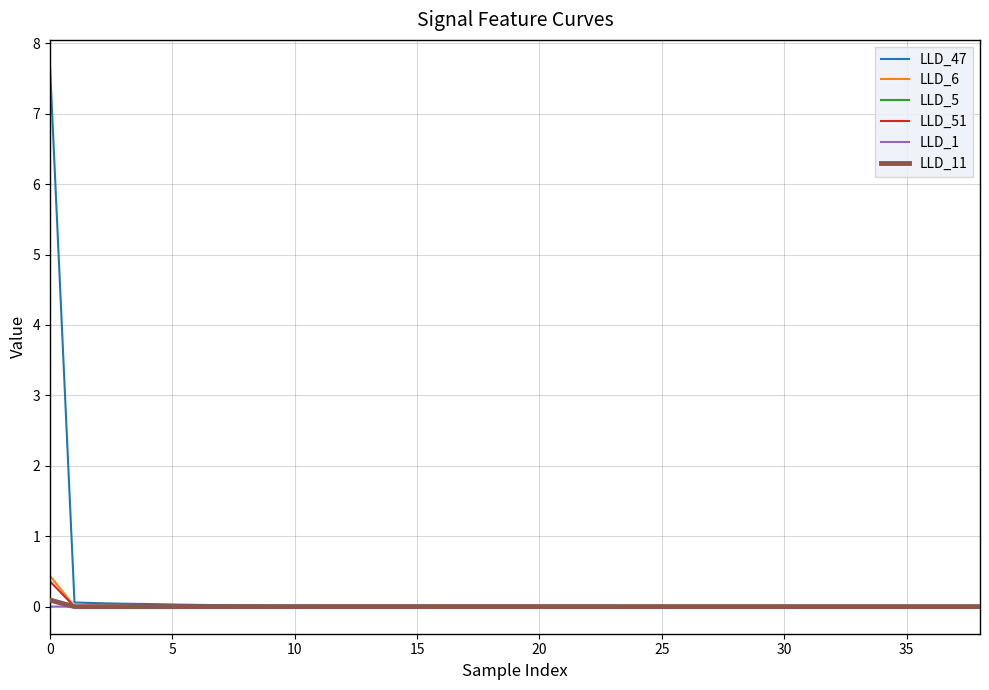

Which series has the widest spread of values?

LLD_47